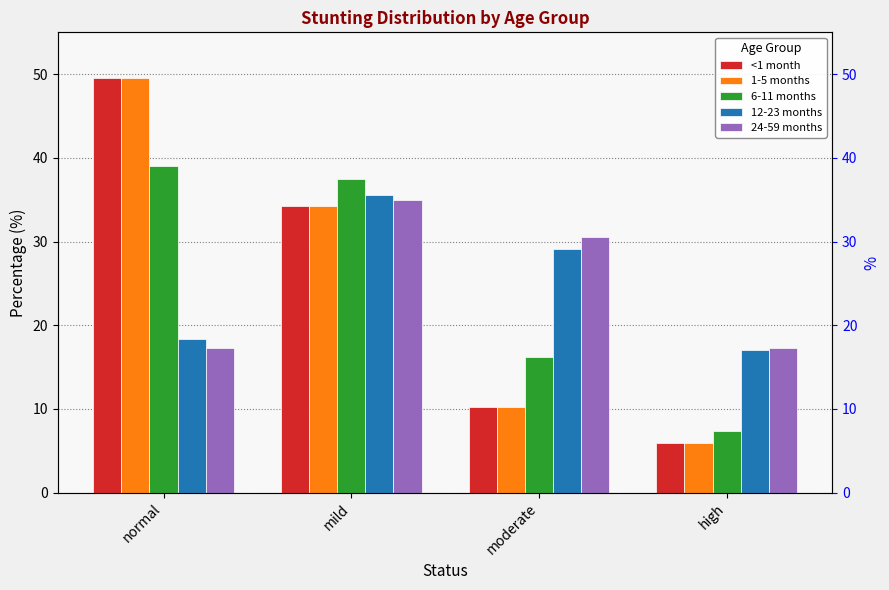

The value of 6-11 months at high is 7.4. True or false?

True